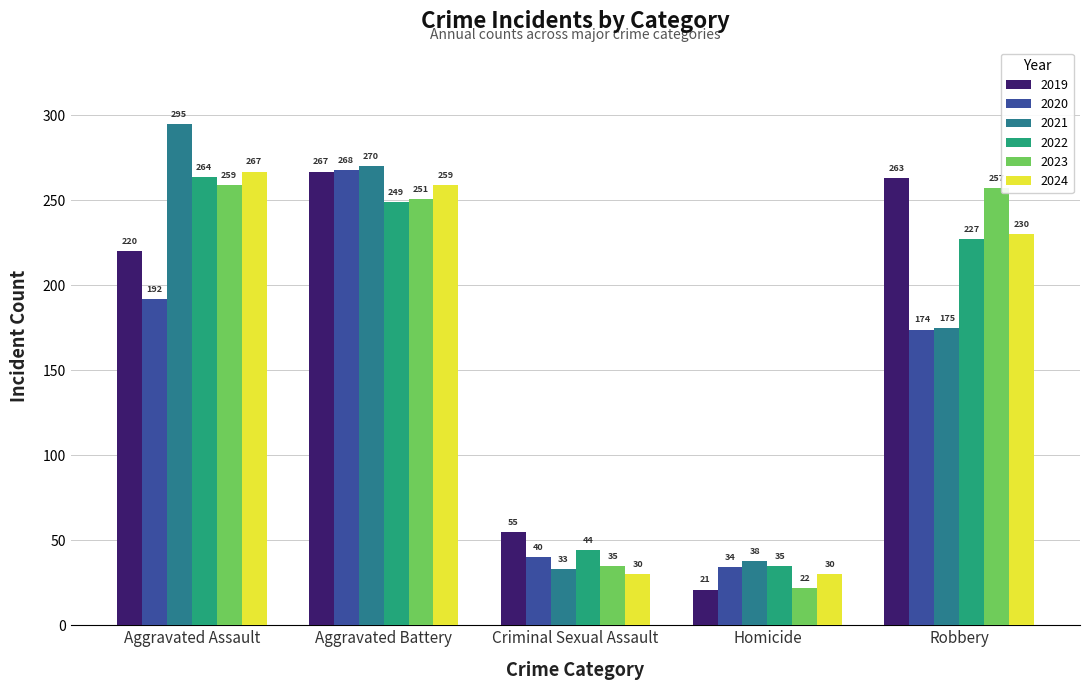

What are all the series names shown in the legend?

2019, 2020, 2021, 2022, 2023, 2024